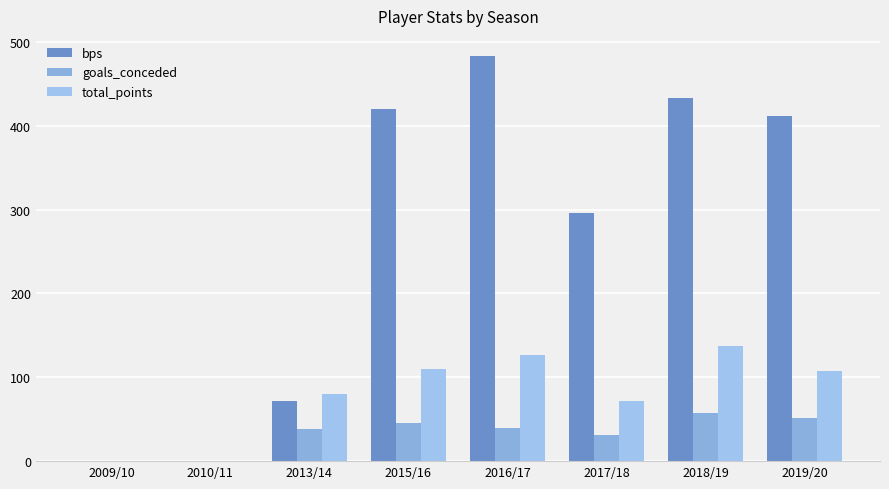

Are the bars grouped side by side (vs. stacked)?

Yes